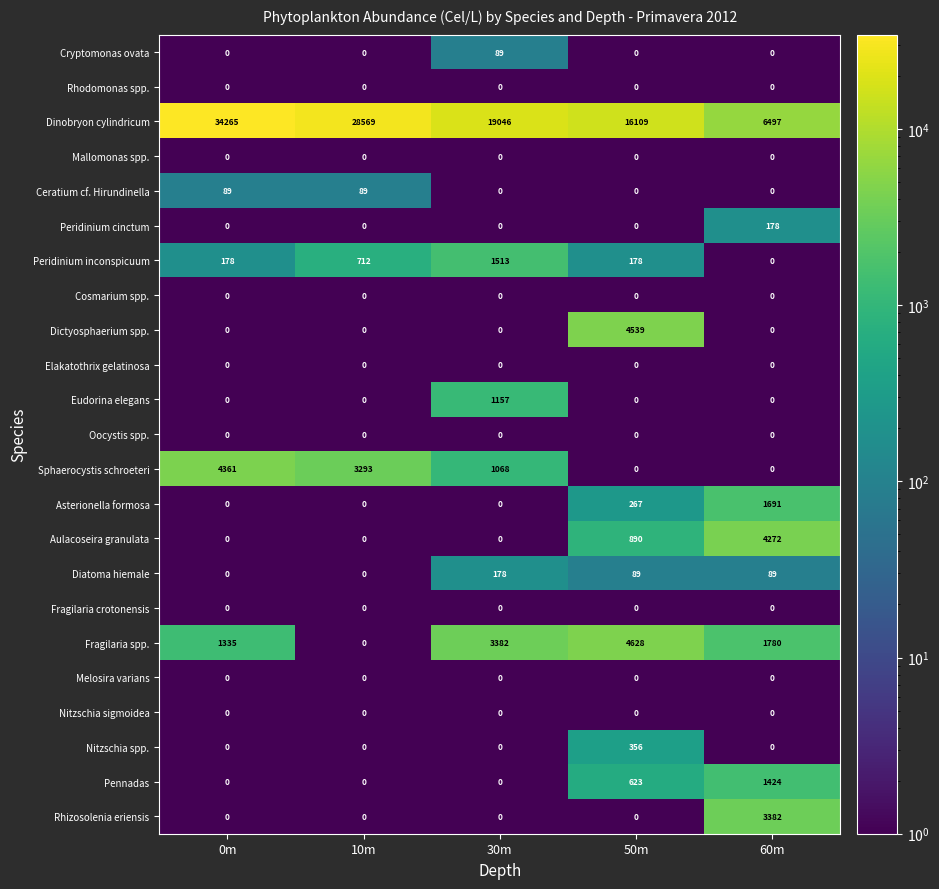

At which category does the chart reach its peak across all series?

0m